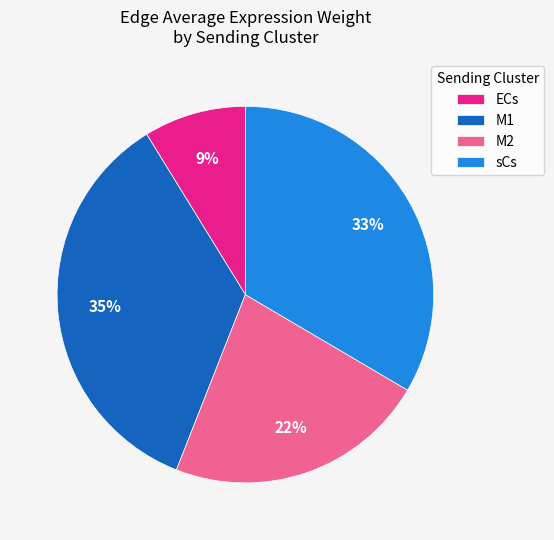

To the nearest percent, what percentage of the pie is M2?

22%